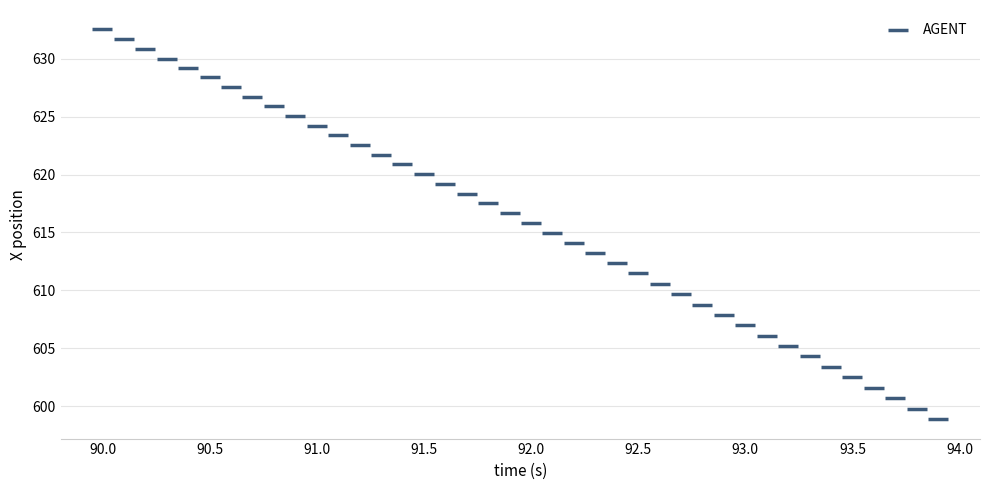

What is the range of X values (max minus min)?

3.9